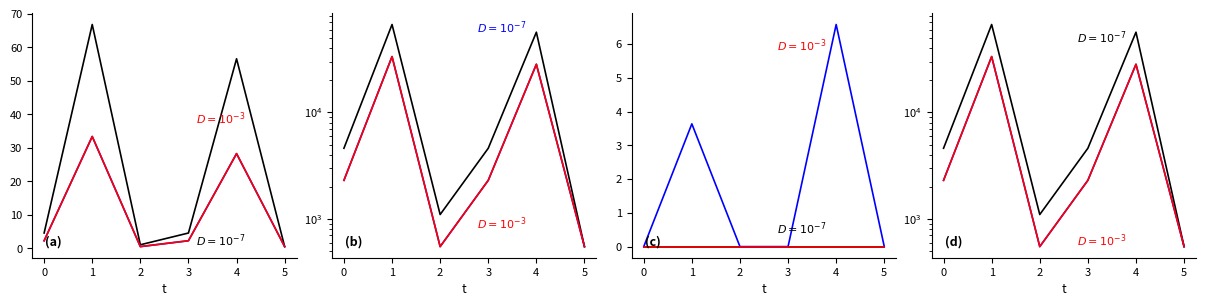

How many categories are shown in the chart?

6